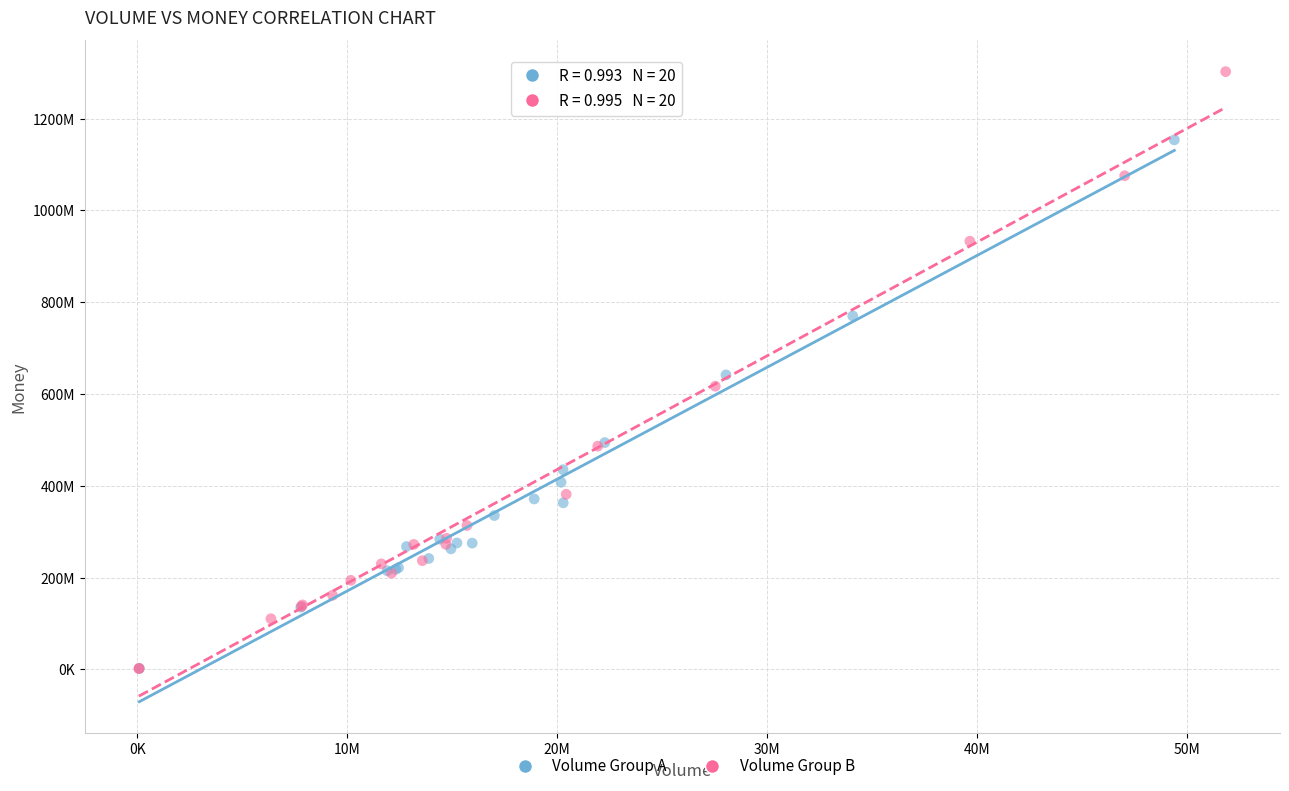

What are all the series names shown in the legend?

Volume Group A, Volume Group B